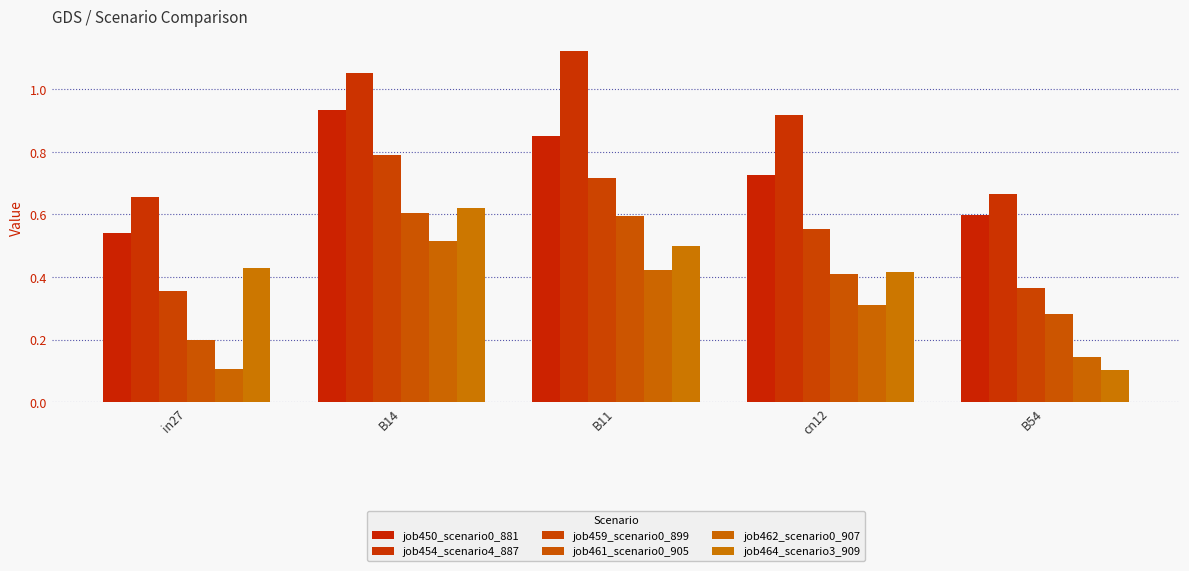

How many data points does each series have?

5